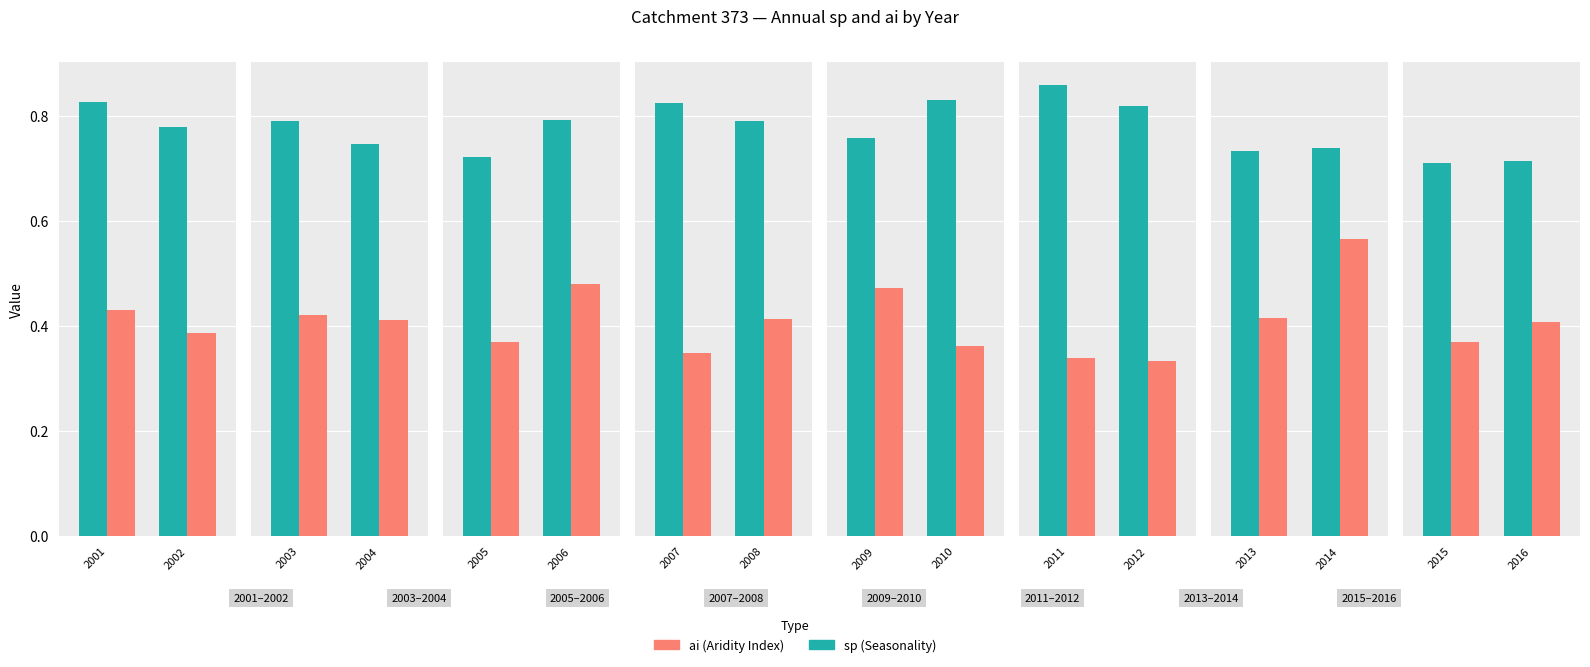

True or false: sp has a value of 1.3 at 2015.

False